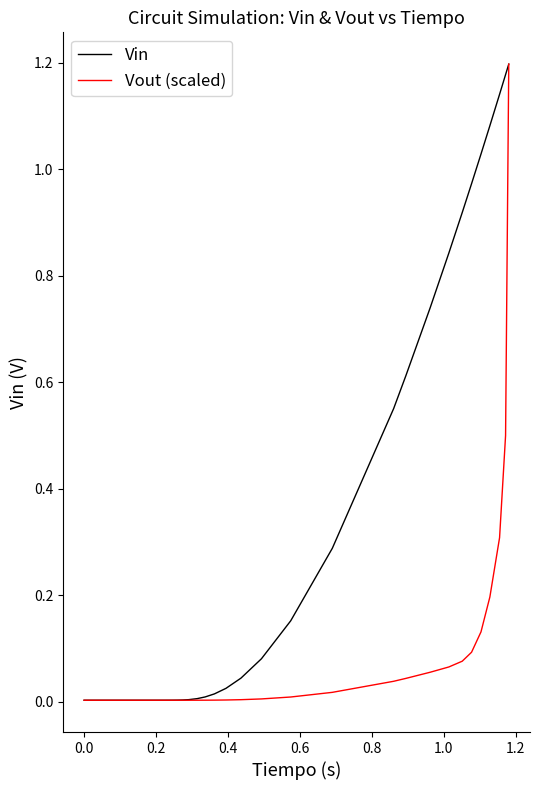

Which series has the largest total across all categories?

Vin